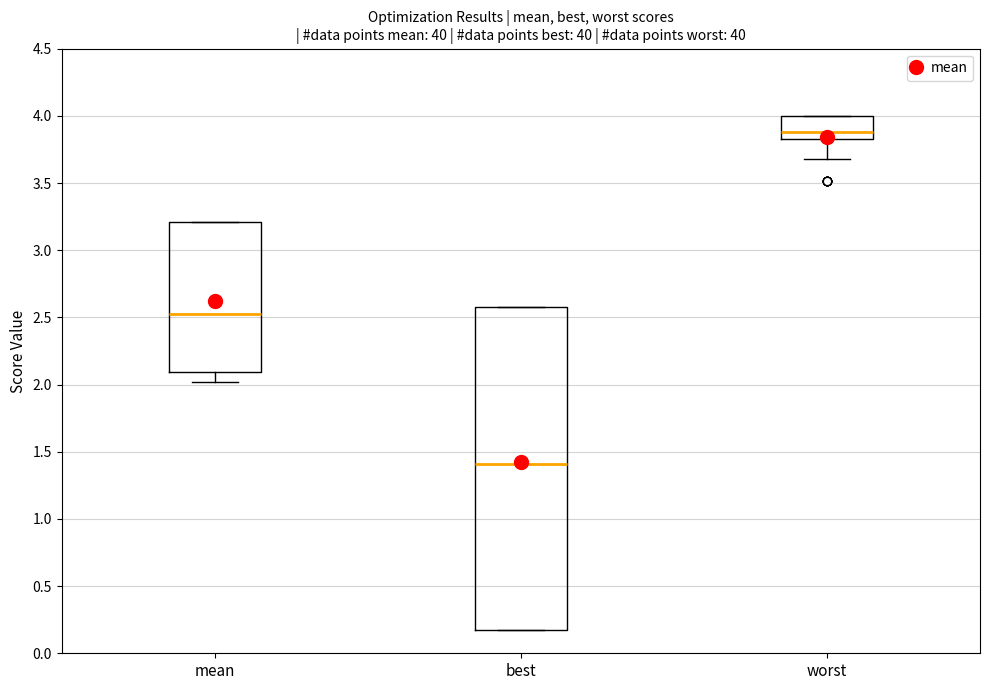

Which box is the tallest, from its lower edge to its upper edge?

best